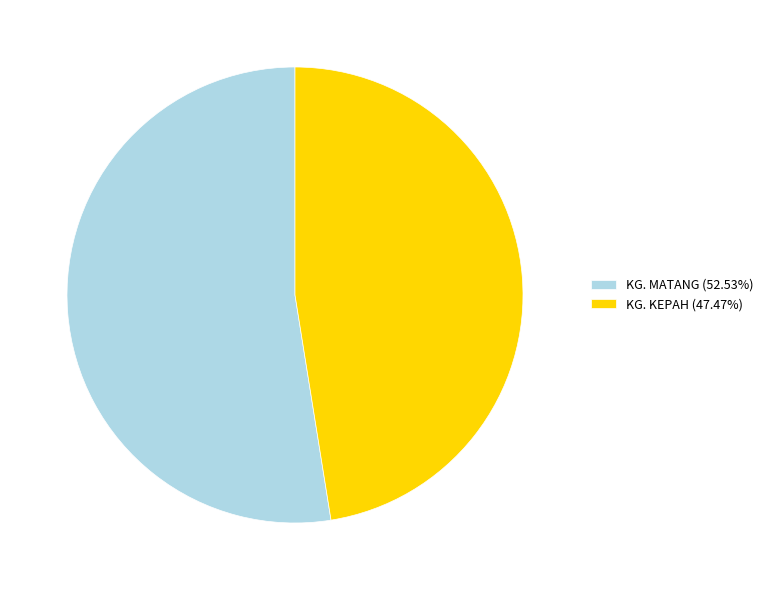

Which slice is the smallest?

KG. KEPAH